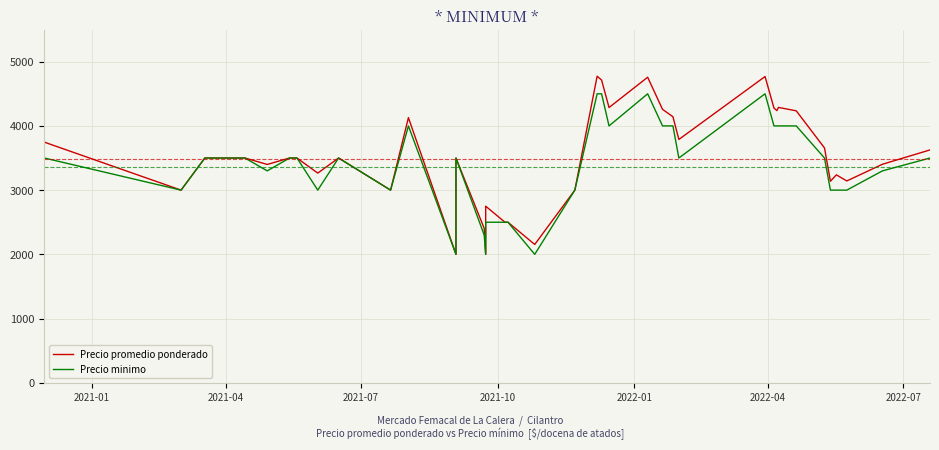

What is the smallest value displayed?

2000